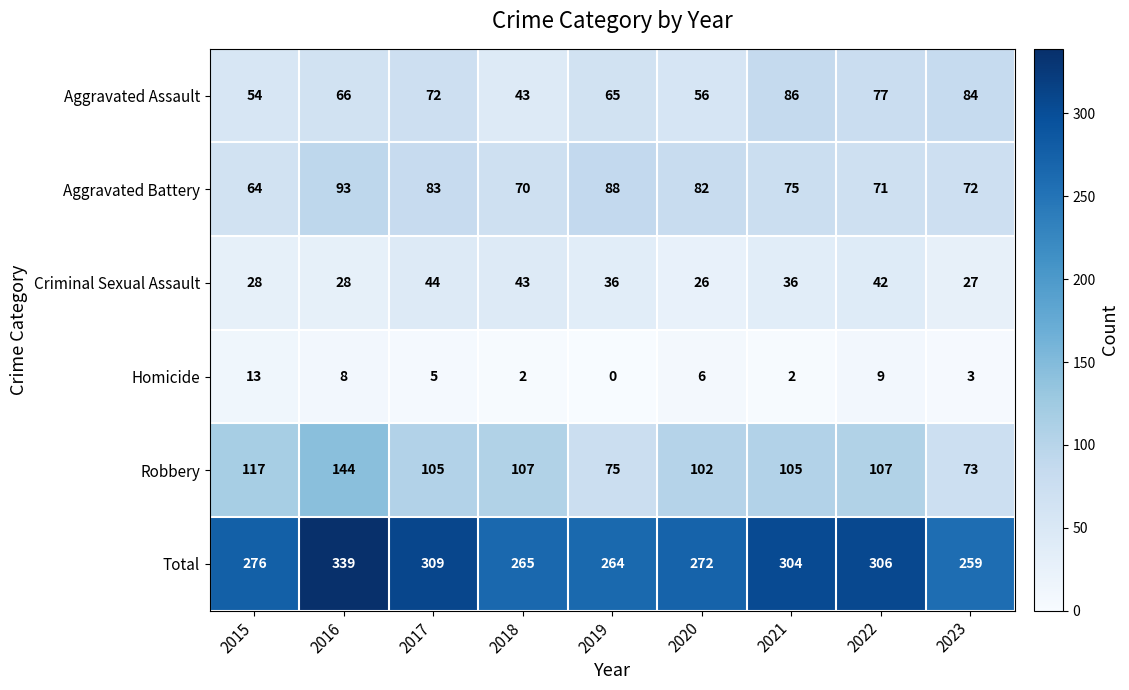

At how many categories does at least one series exceed 188?

9